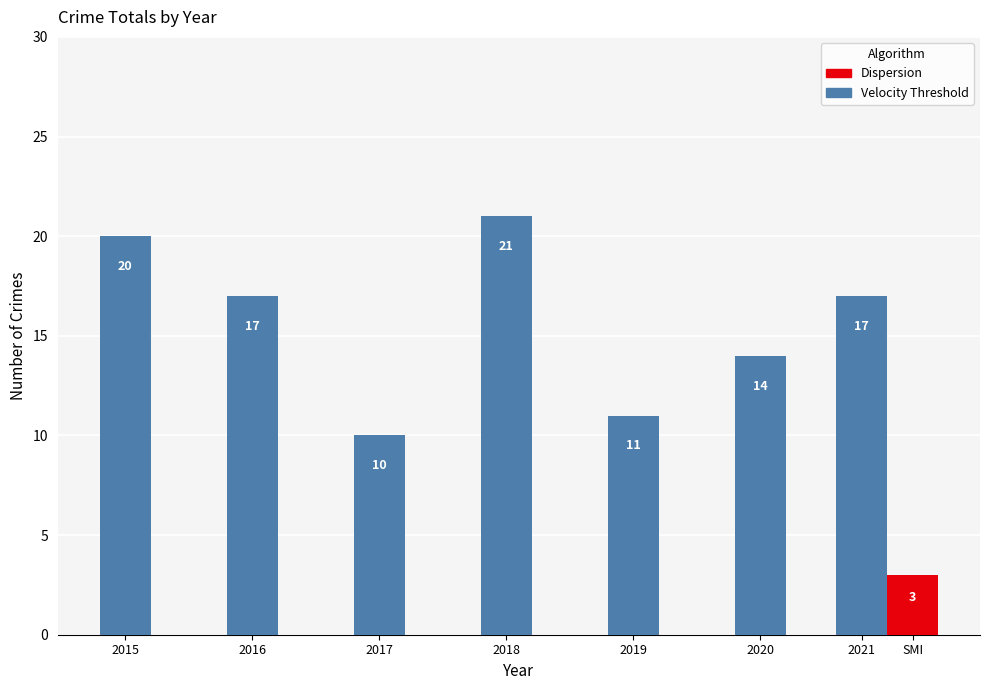

True or false: the data shows 11 at 2019.

True